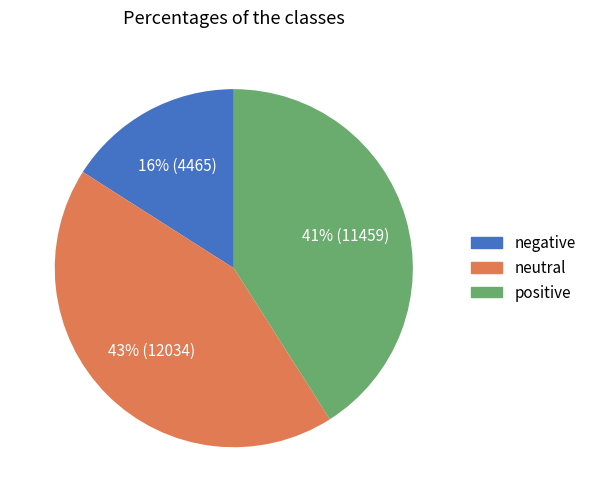

To the nearest percent, what is the average slice percentage?

33%